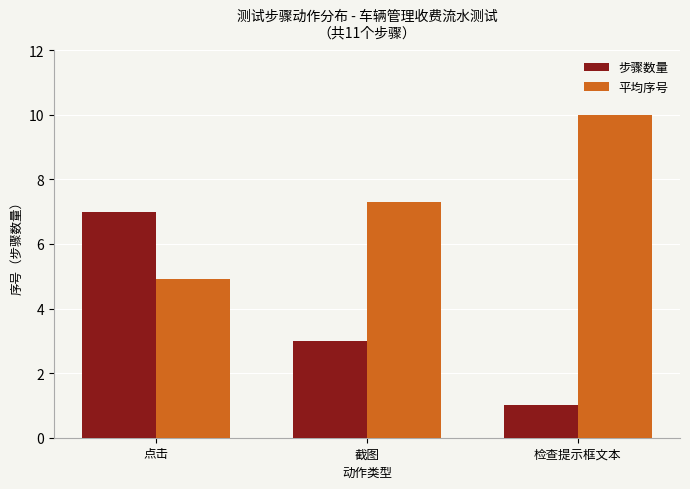

List the labels in order of 平均序号 value, smallest first.

点击, 截图, 检查提示框文本